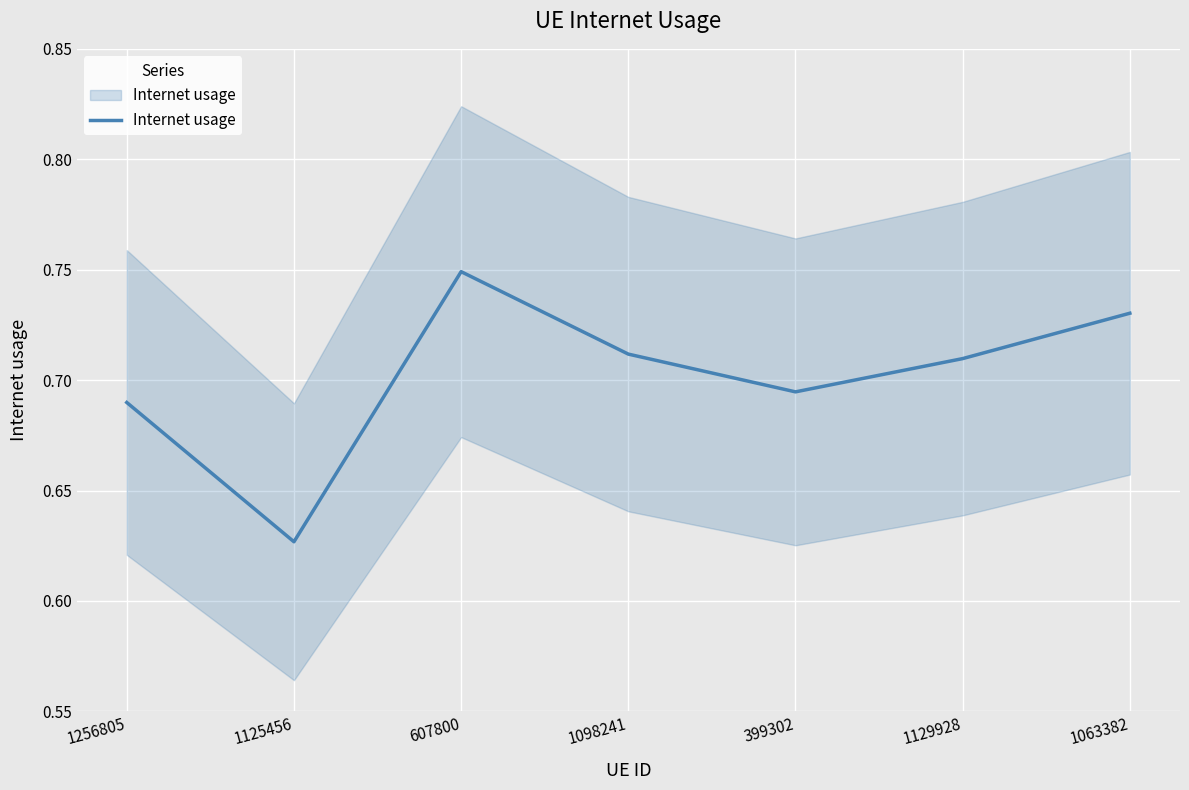

How many lines are shown in the chart?

1